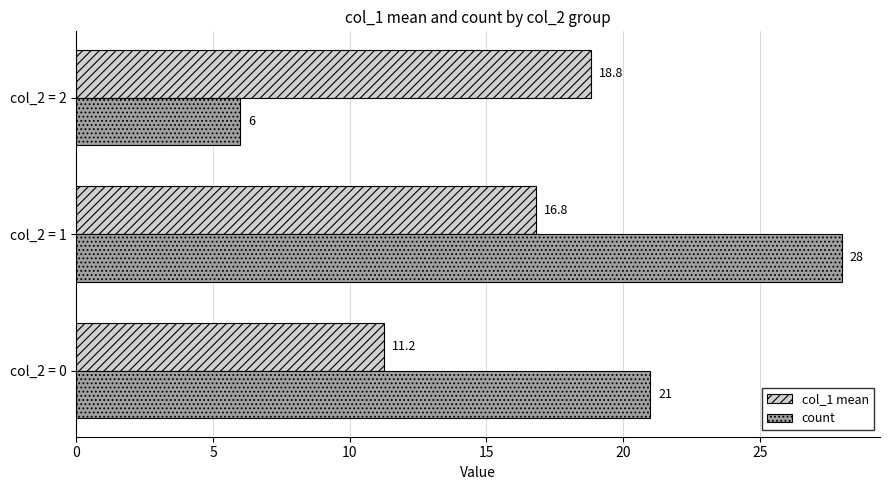

What is the greatest value displayed?

28.0